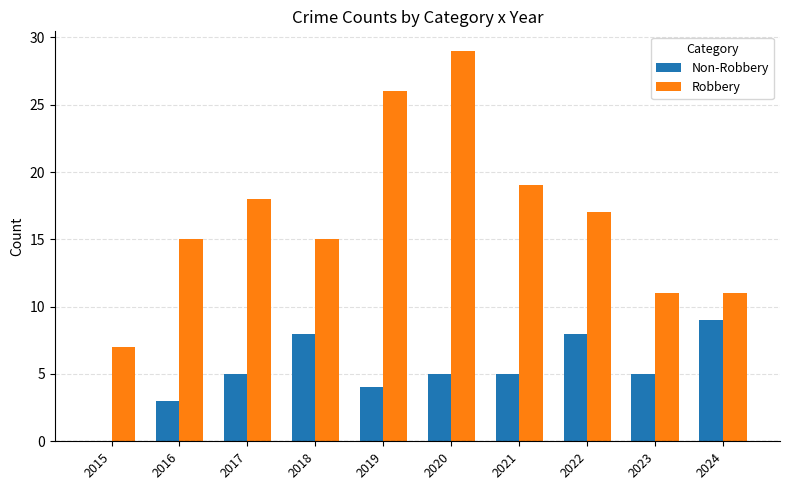

What is the highest value of the Non-Robbery series?

9